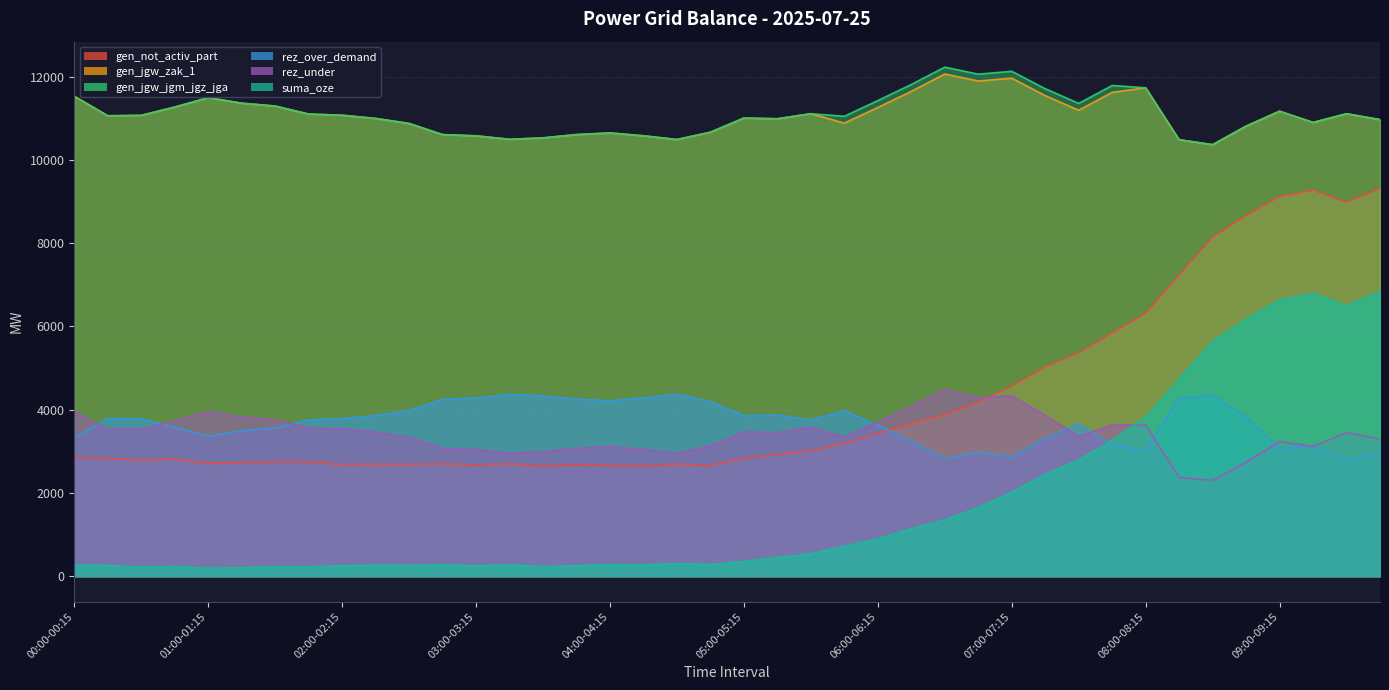

Reading right to left, extract all data points from this chart.

gen_not_activ_part: 9317	8985	9274	9121	8668	8146	7234	6316	5844	5369	5031	4566	4183	3882	3671	3431	3199	3014	2923	2831	2662	2690	2655	2664	2674	2654	2697	2670	2700	2682	2685	2678	2748	2750	2729	2714	2809	2790	2834	2843
gen_jgw_zak_1: 10970	11111	10902	11172	10813	10368	10487	11734	11625	11195	11547	11966	11897	12066	11649	11262	10885	11112	10990	11007	10667	10492	10581	10650	10610	10531	10497	10580	10610	10878	10998	11075	11103	11296	11364	11497	11271	11072	11062	11531
gen_jgw_jgm_jgz_jga: 10970	11111	10902	11172	10813	10368	10487	11734	11790	11360	11712	12131	12062	12231	11814	11427	11050	11112	10990	11007	10667	10492	10581	10650	10610	10531	10497	10580	10610	10878	10998	11075	11103	11296	11364	11497	11271	11072	11062	11531
rez_over_demand: 2943	2791	3124	3062	3830	4336	4273	3021	3151	3662	3310	2867	2978	2824	3240	3627	3979	3753	3875	3857	4197	4372	4284	4214	4255	4333	4368	4284	4250	3981	3862	3785	3757	3563	3495	3363	3584	3782	3792	3324
rez_under: 3296	3448	3115	3237	2737	2301	2374	3631	3632	3357	3863	4338	4286	4485	4085	3698	3346	3573	3451	3468	3128	2953	3042	3111	3071	2992	2958	3041	3071	3339	3459	3536	3564	3757	3825	3958	3732	3533	3519	3958
suma_oze: 6833	6500	6789	6637	6167	5645	4733	3816	3264	2789	2450	2014	1651	1350	1139	899	723	539	447	355	277	305	271	280	252	231	274	247	276	259	261	254	224	226	205	190	234	215	259	269